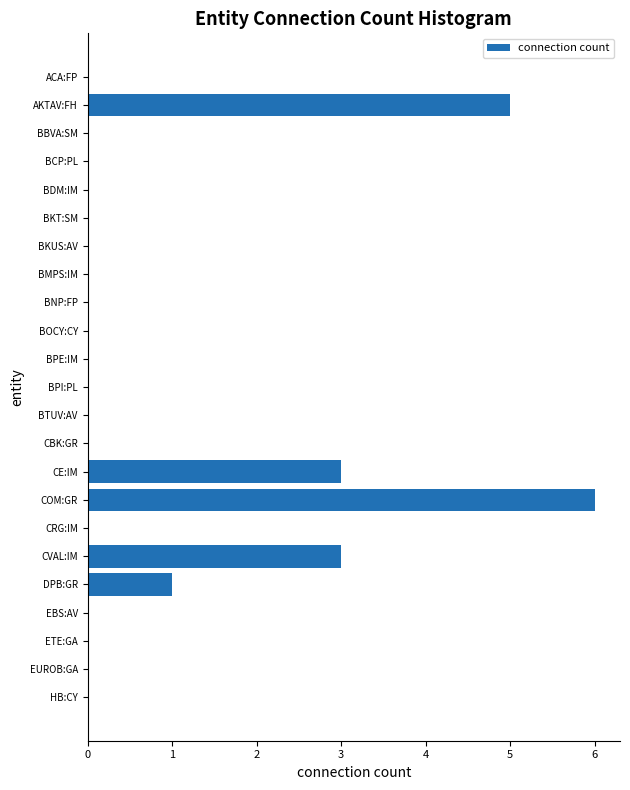

At which category does the chart reach its peak across all series?

COM:GR